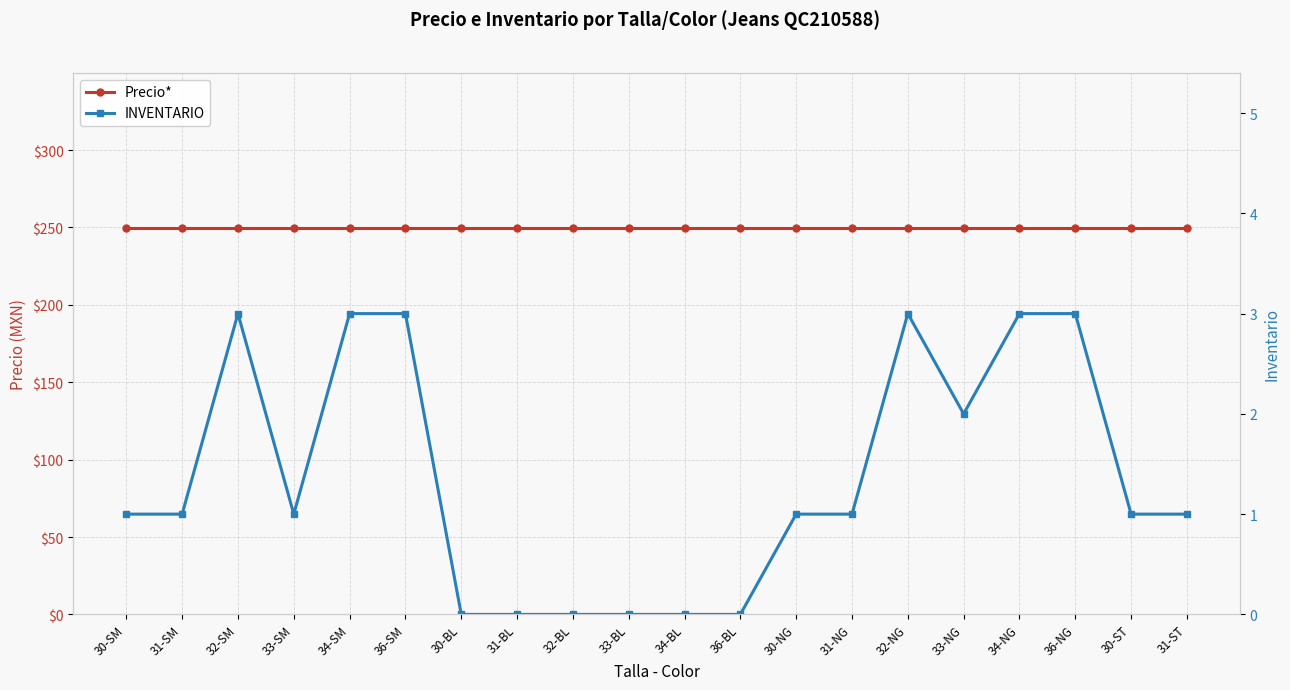

True or false: Precio* has more than 1 interior local peaks.

False